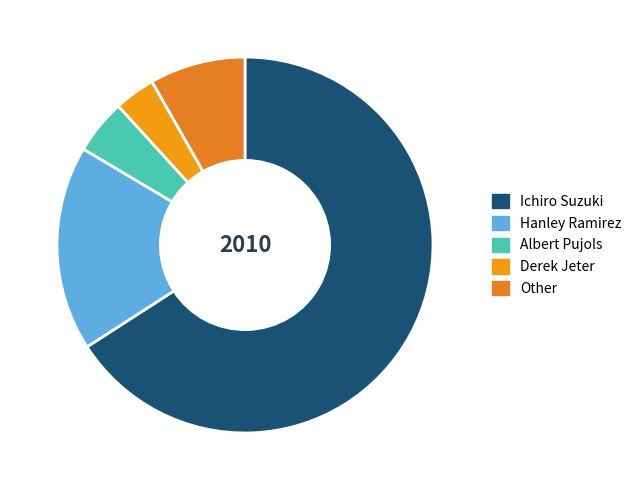

How many segments does this pie chart have?

5